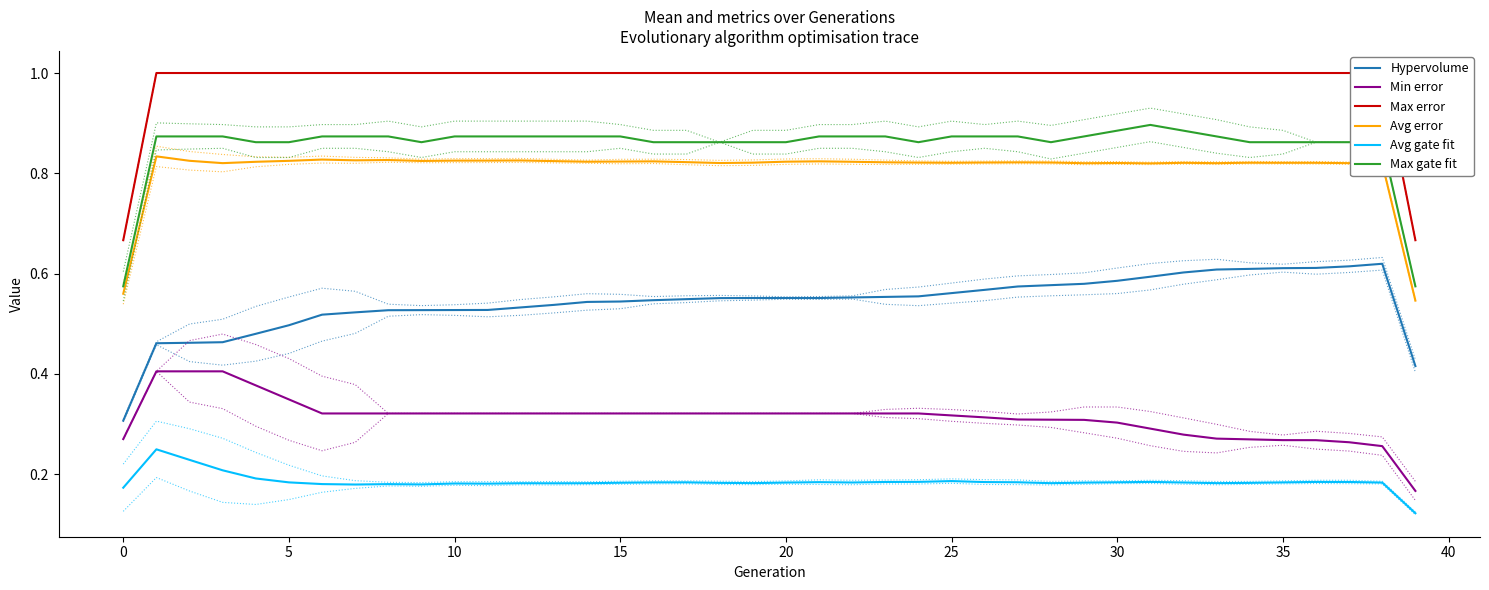

True or false: Hypervolume and Avg gate fit cross at least once.

False